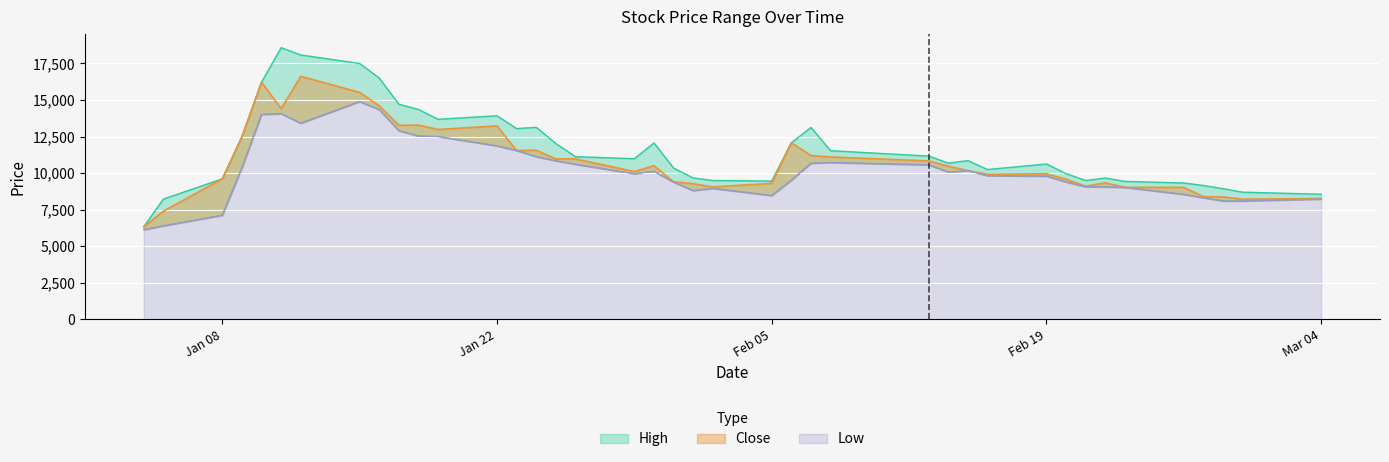

Is the value of Close at 2024-01-29 greater than the value of High at 2024-01-29?

No